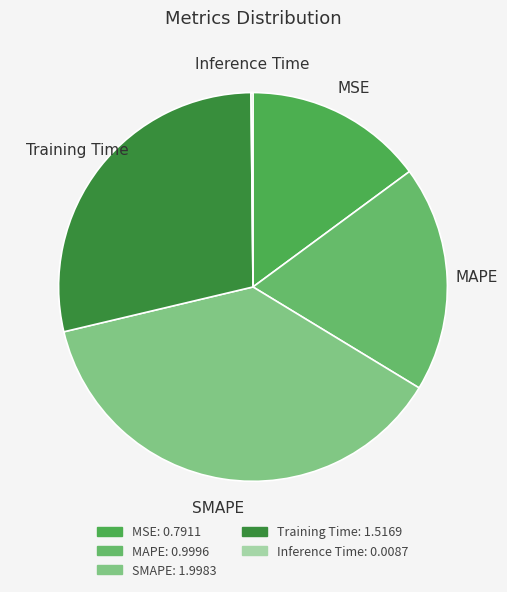

Which slice is the largest?

SMAPE